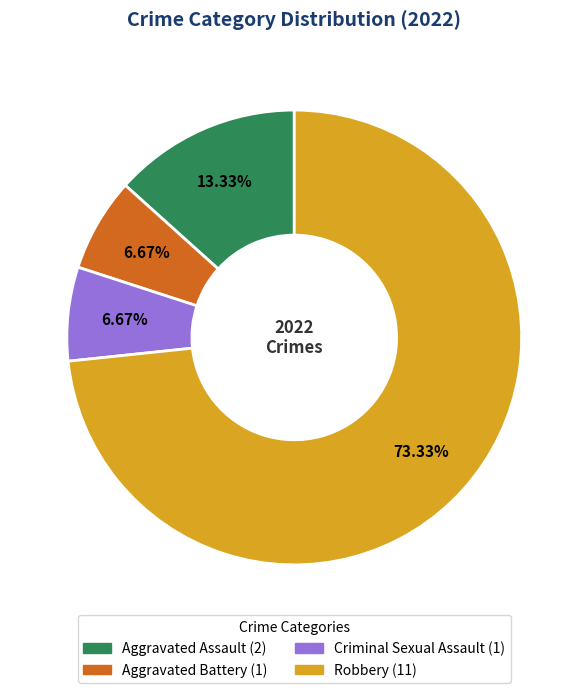

What is the ratio of the value at Criminal Sexual Assault to the value at Aggravated Assault?

0.5